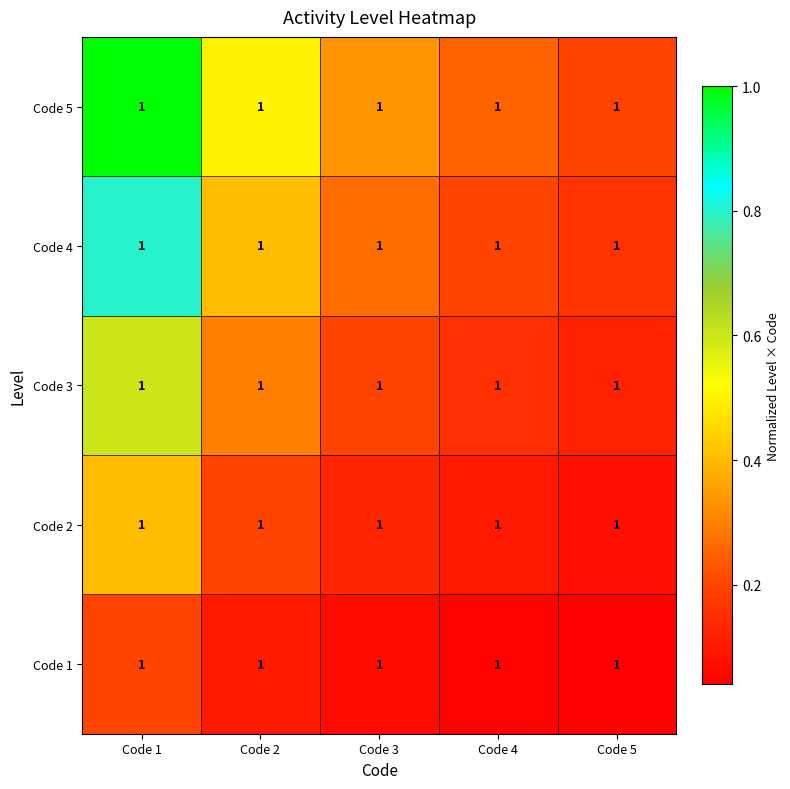

At how many categories does at least one series exceed 0?

5